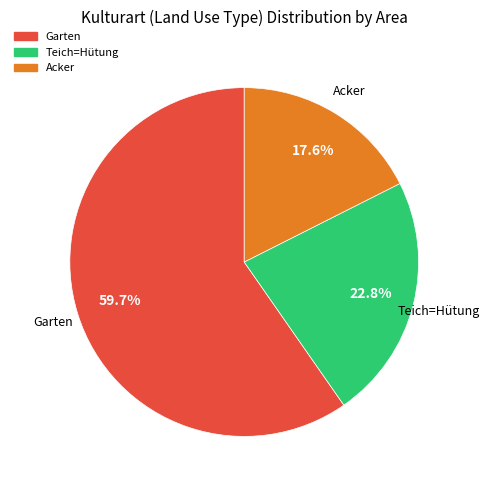

Is there any slice that represents more than half of the pie?

Yes